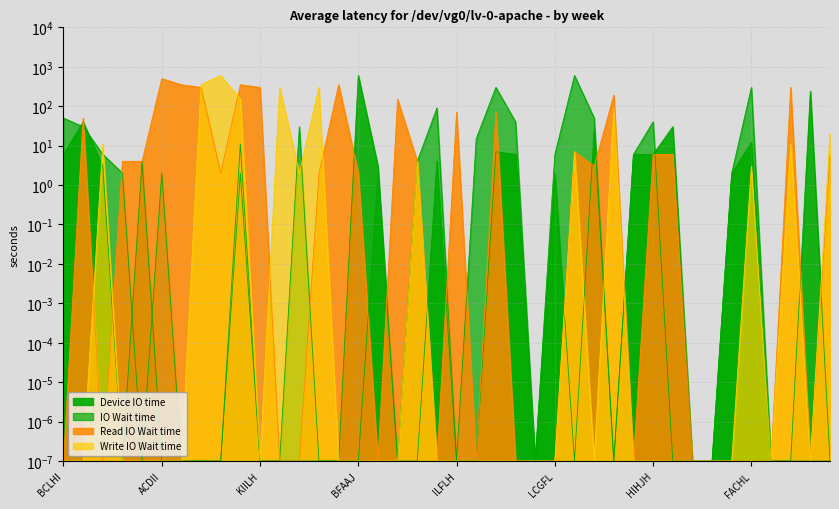

True or false: Device IO time and Read IO Wait time intersect in this chart.

True